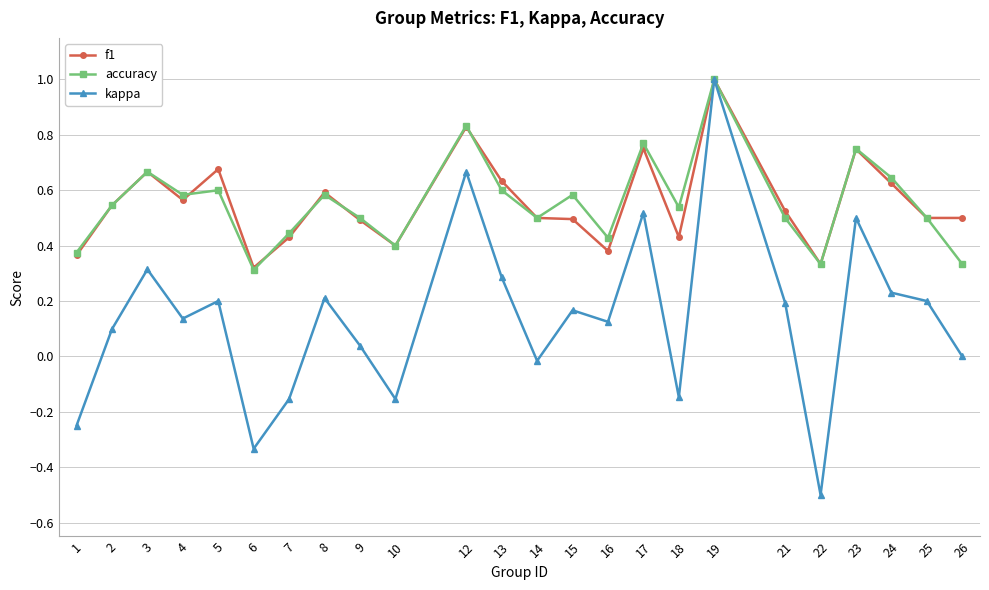

Is it true that kappa equals 0.1 at 25?

False